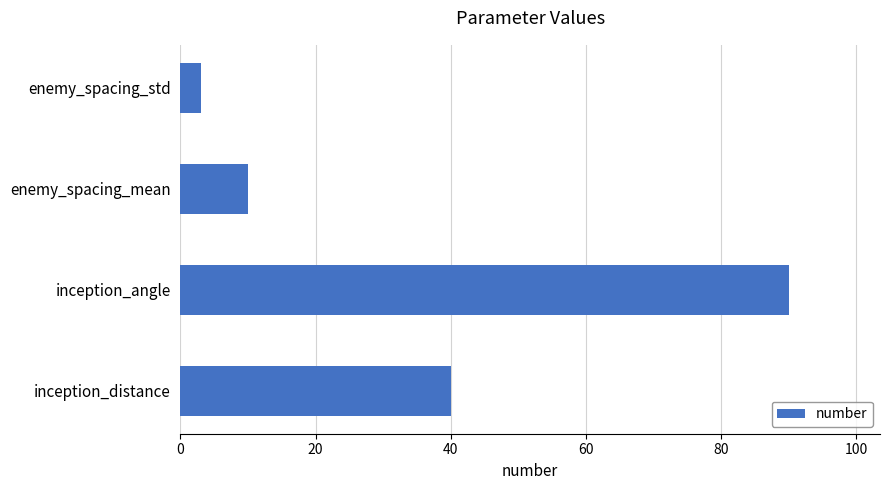

Reading bottom to top, list all the values displayed in this chart.

inception_distance=40	inception_angle=90	enemy_spacing_mean=10	enemy_spacing_std=3